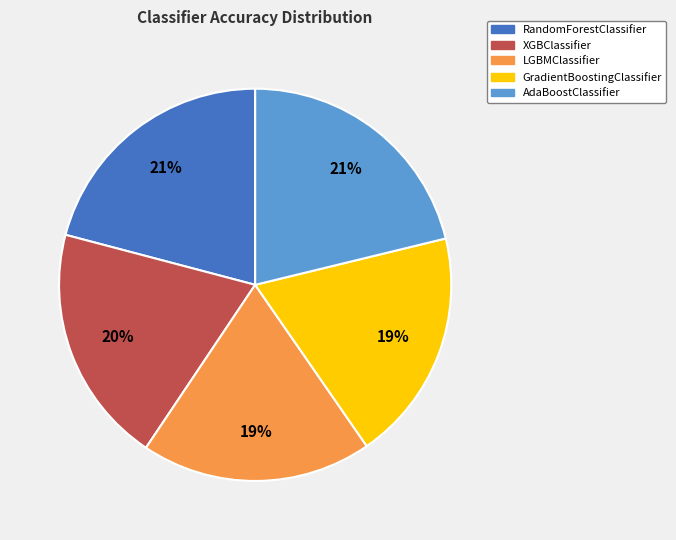

Does RandomForestClassifier account for over 50% of the chart?

No